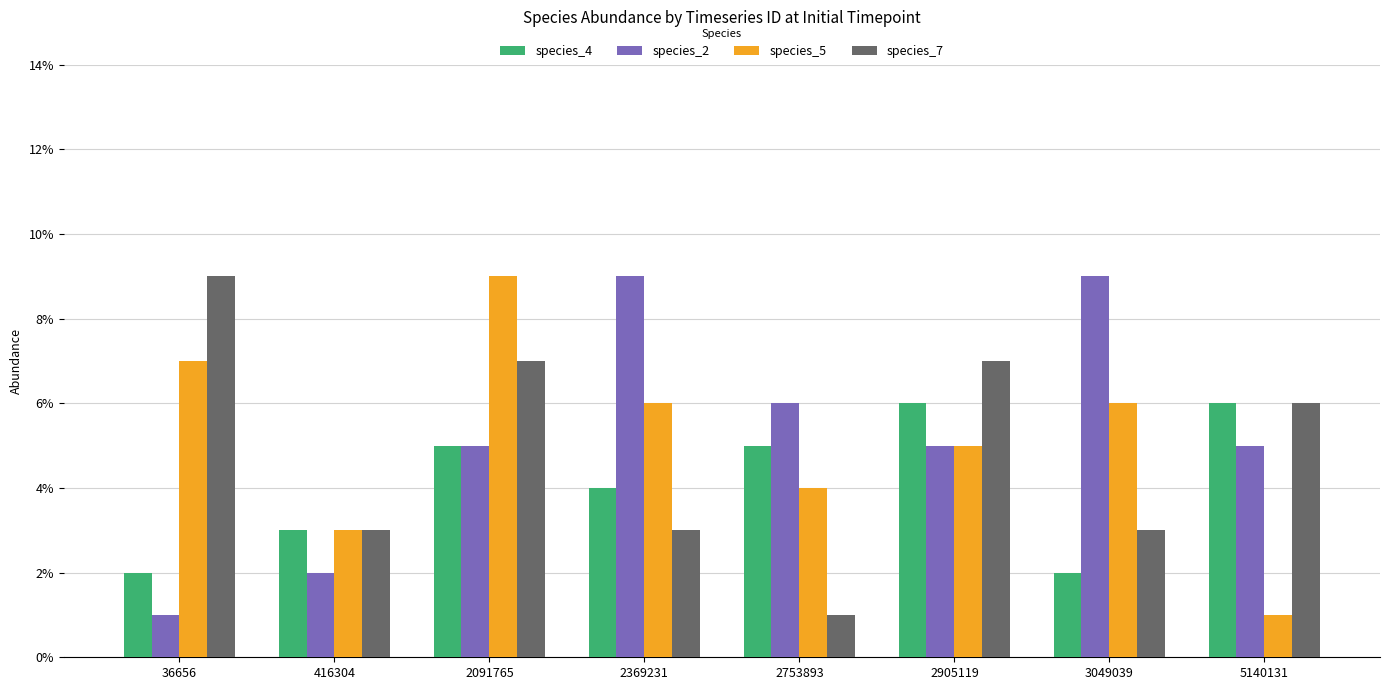

Reading left to right, extract all data points from this chart.

species_4: 0.0	0.0	0.1	0.0	0.1	0.1	0.0	0.1
species_2: 0.0	0.0	0.1	0.1	0.1	0.1	0.1	0.1
species_5: 0.1	0.0	0.1	0.1	0.0	0.1	0.1	0.0
species_7: 0.1	0.0	0.1	0.0	0.0	0.1	0.0	0.1